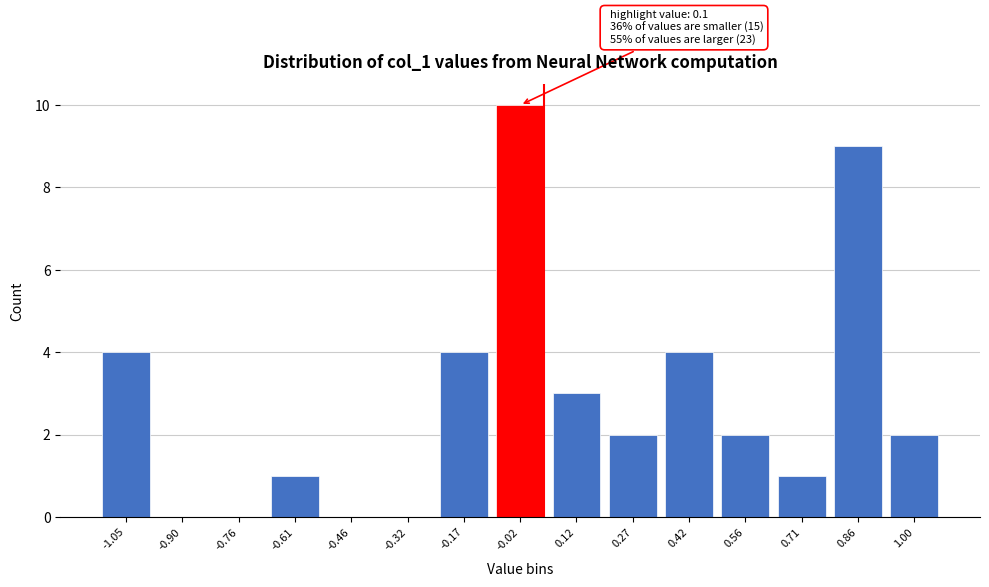

Reading left to right, extract all data points from this chart.

-1.05=4	-0.90=0	-0.76=0	-0.61=1	-0.46=0	-0.32=0	-0.17=4	-0.02=10	0.12=3	0.27=2	0.42=4	0.56=2	0.71=1	0.86=9	1.00=2